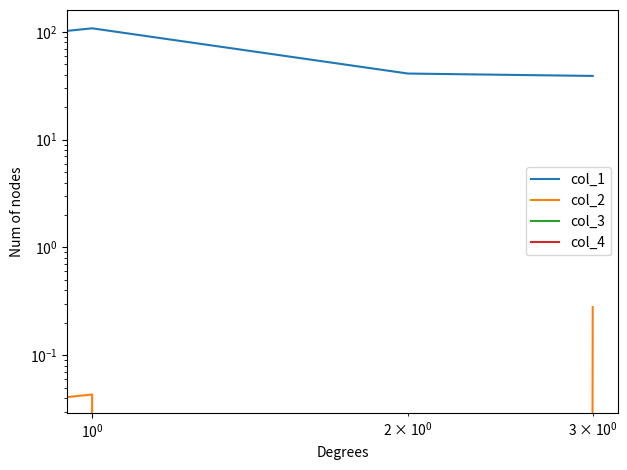

True or false: col_1 and col_3 intersect in this chart.

False